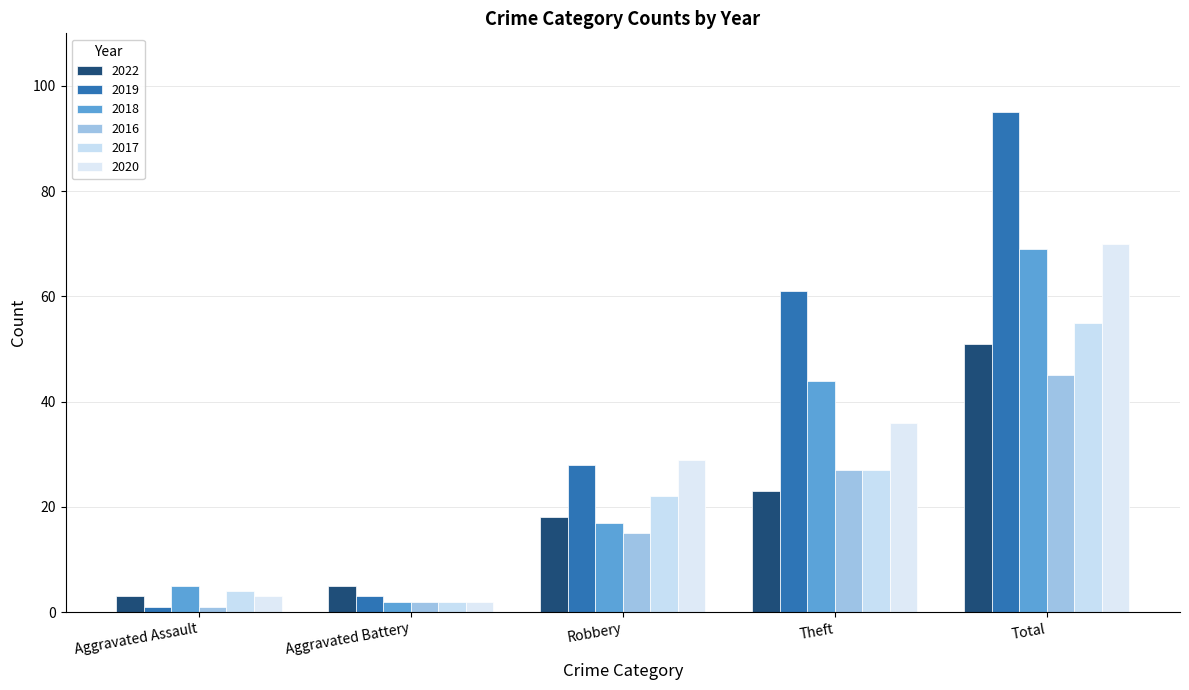

Does the chart contain any negative values?

No